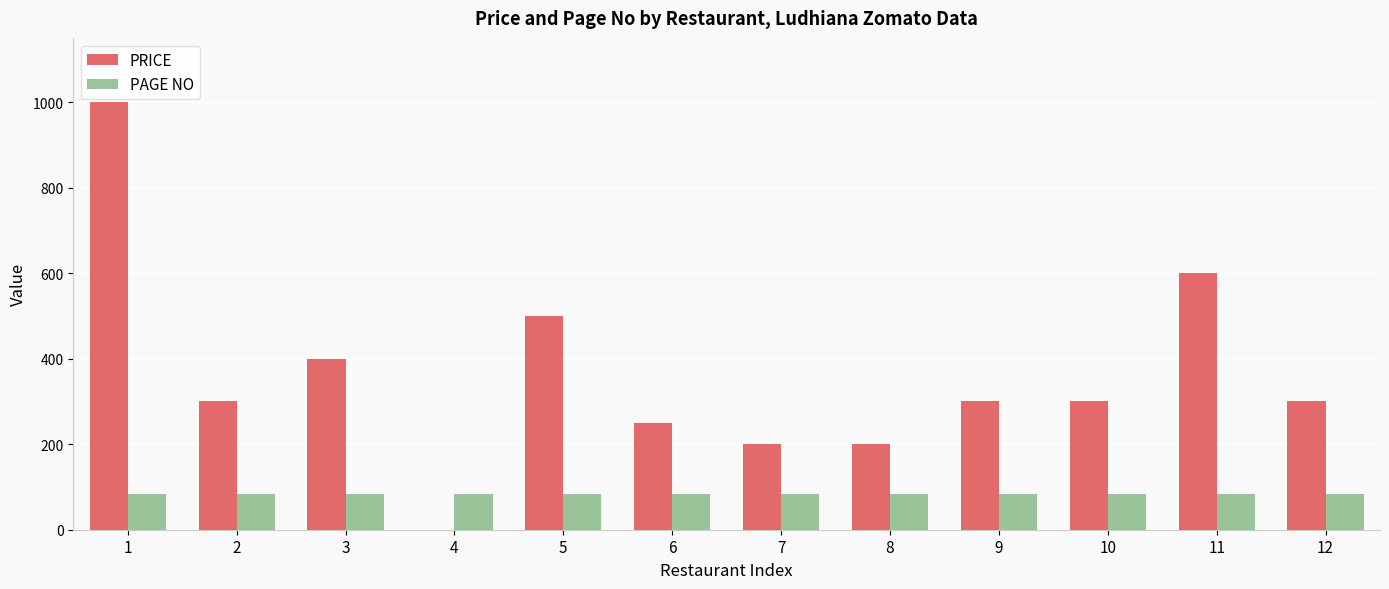

Is the value of PAGE NO at 1 greater than the value of PRICE at 11?

No